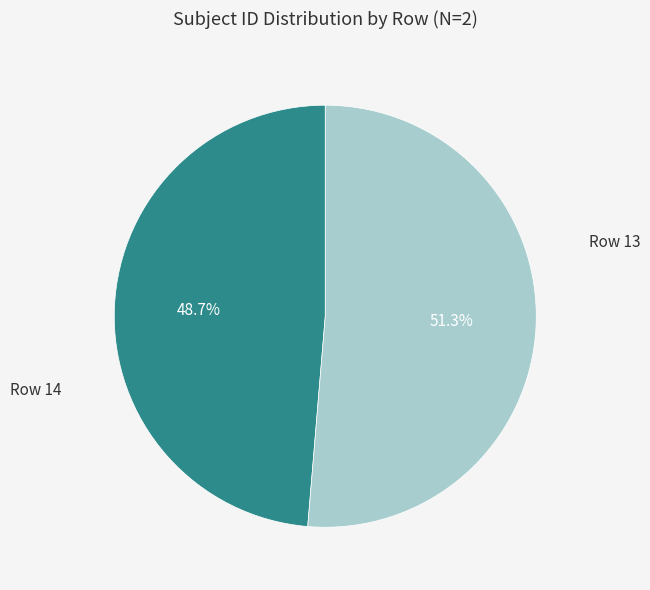

Is there any slice that represents more than half of the pie?

Yes